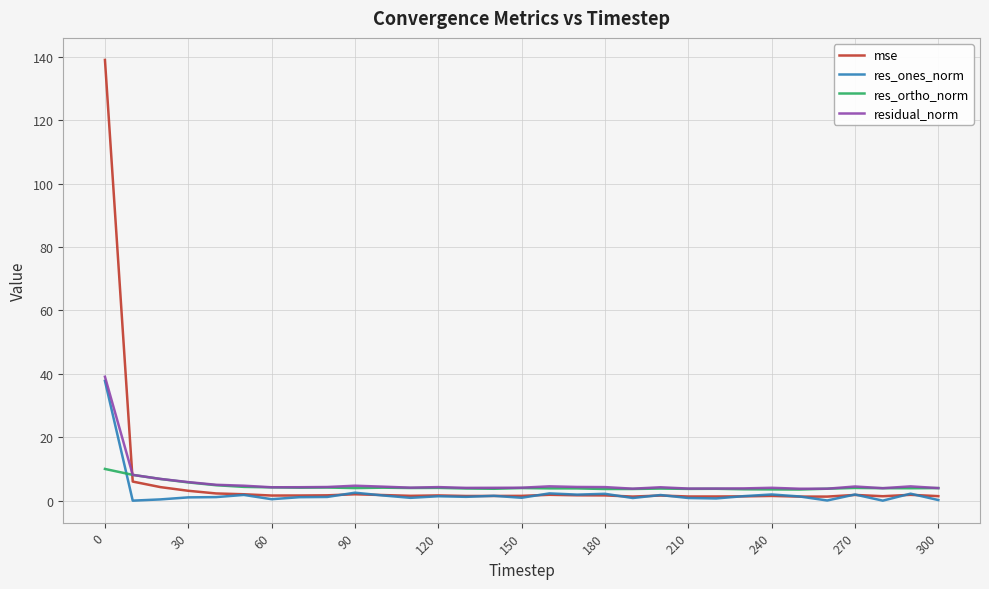

What is the difference between the maximum and minimum values in the mse series?

137.7